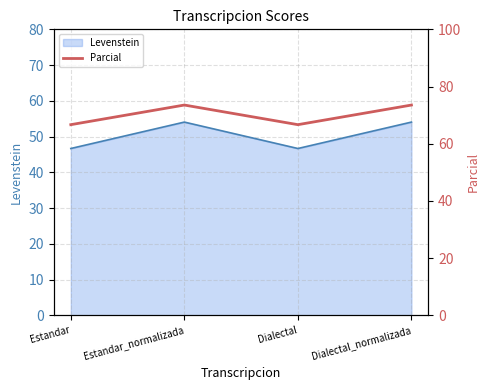

What is the label of the 4th point from the right?

Estandar